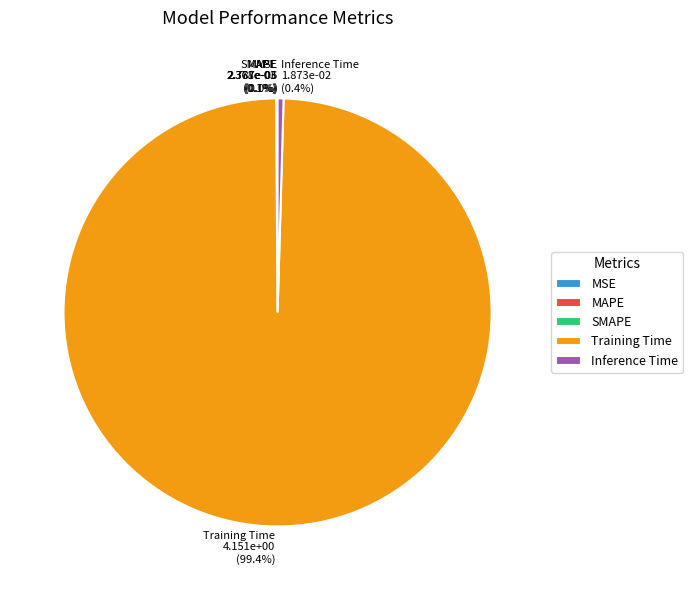

What percentage is NOT represented by Training Time 4.151e+00 (99.4%)?

0.6%